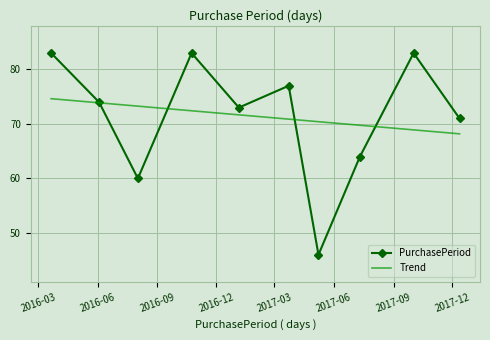

What is the sum of the values at 2016-03-21 and 2017-03-23?

160